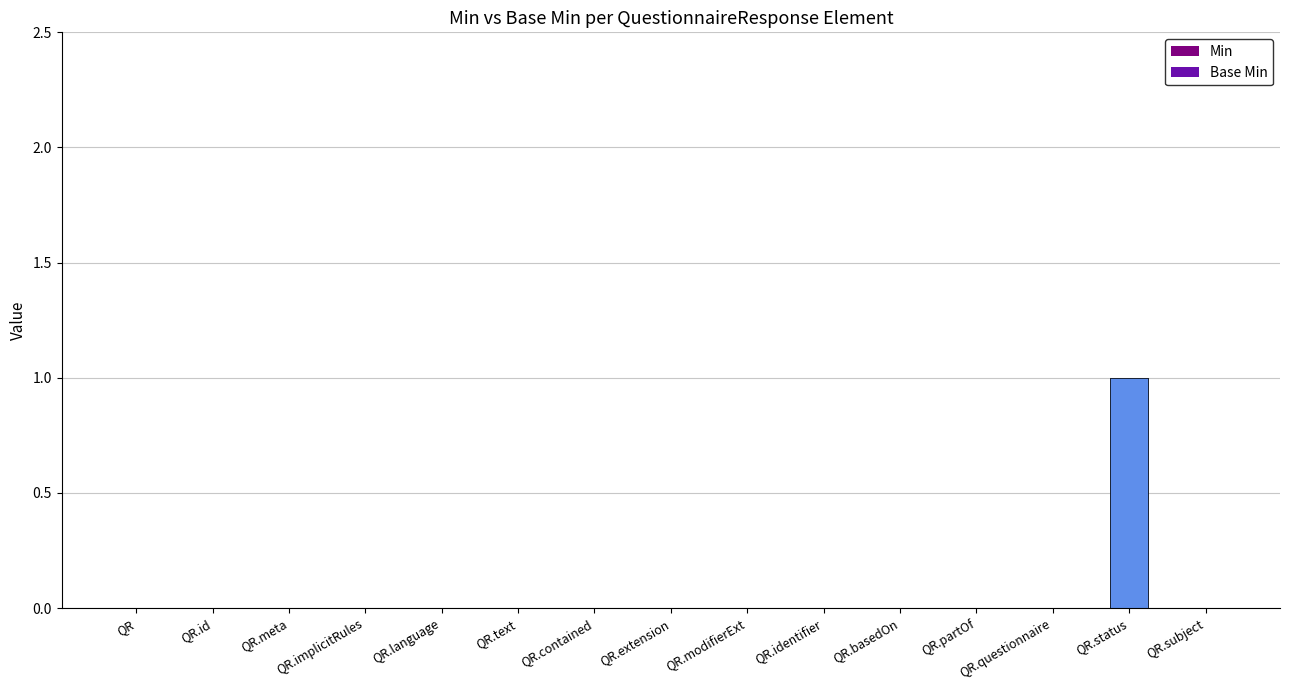

What are all the series names shown in the legend?

Base Min, Min